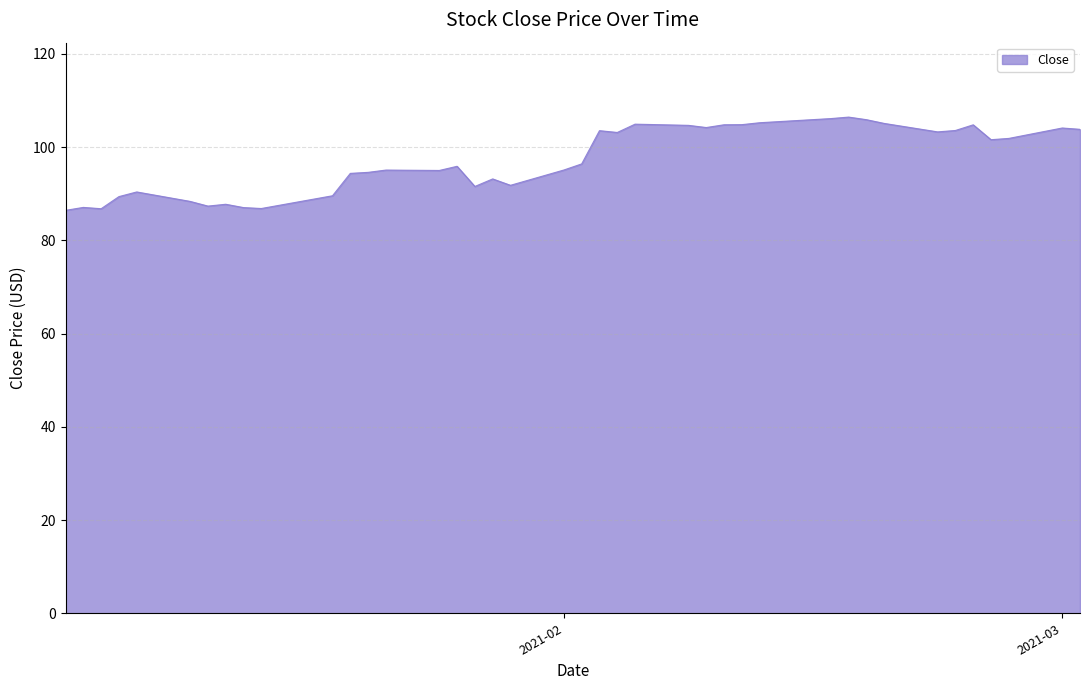

What is the minimum value shown in the chart?

86.4